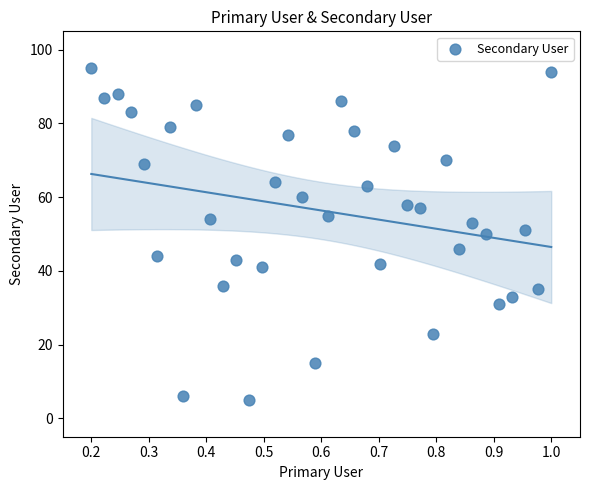

What is the range of Y values (max minus min)?

90